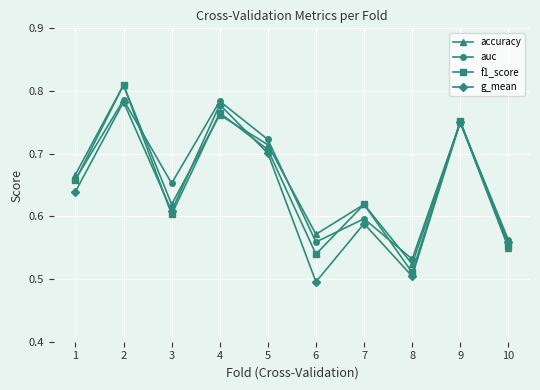

Which series has the largest range (max minus min)?

f1_score